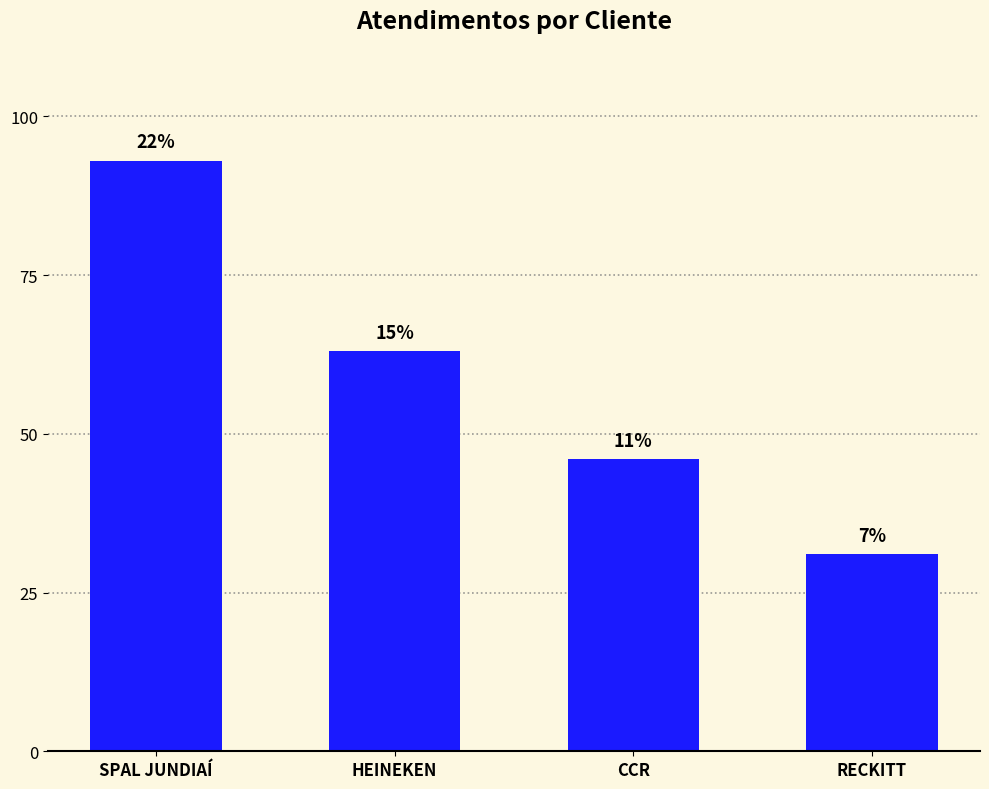

How many bars are there in total?

4